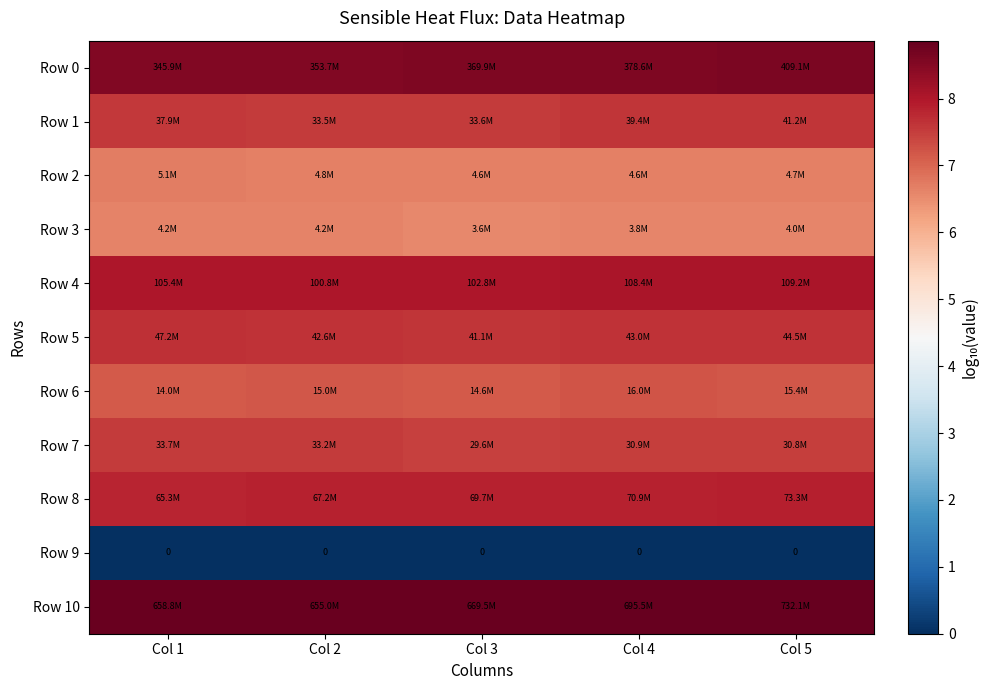

True or false: Row 7 has a value of 7.5 at Col 3.

True